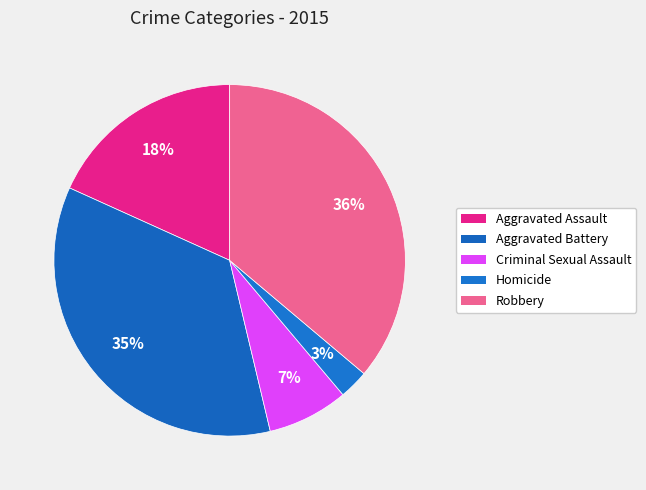

How many slices are in this pie chart?

5